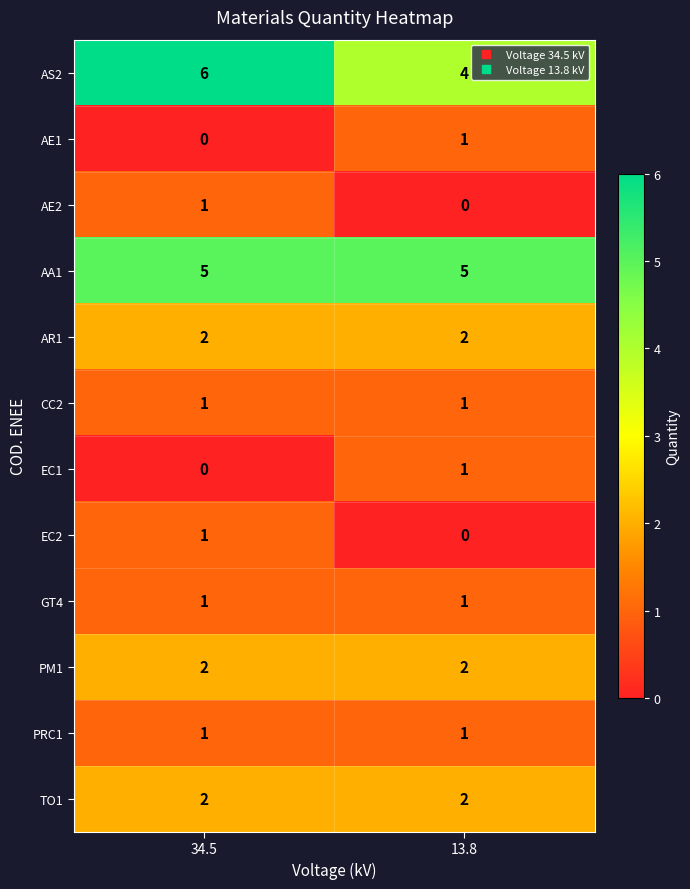

Which label corresponds to the largest value in the chart?

34.5